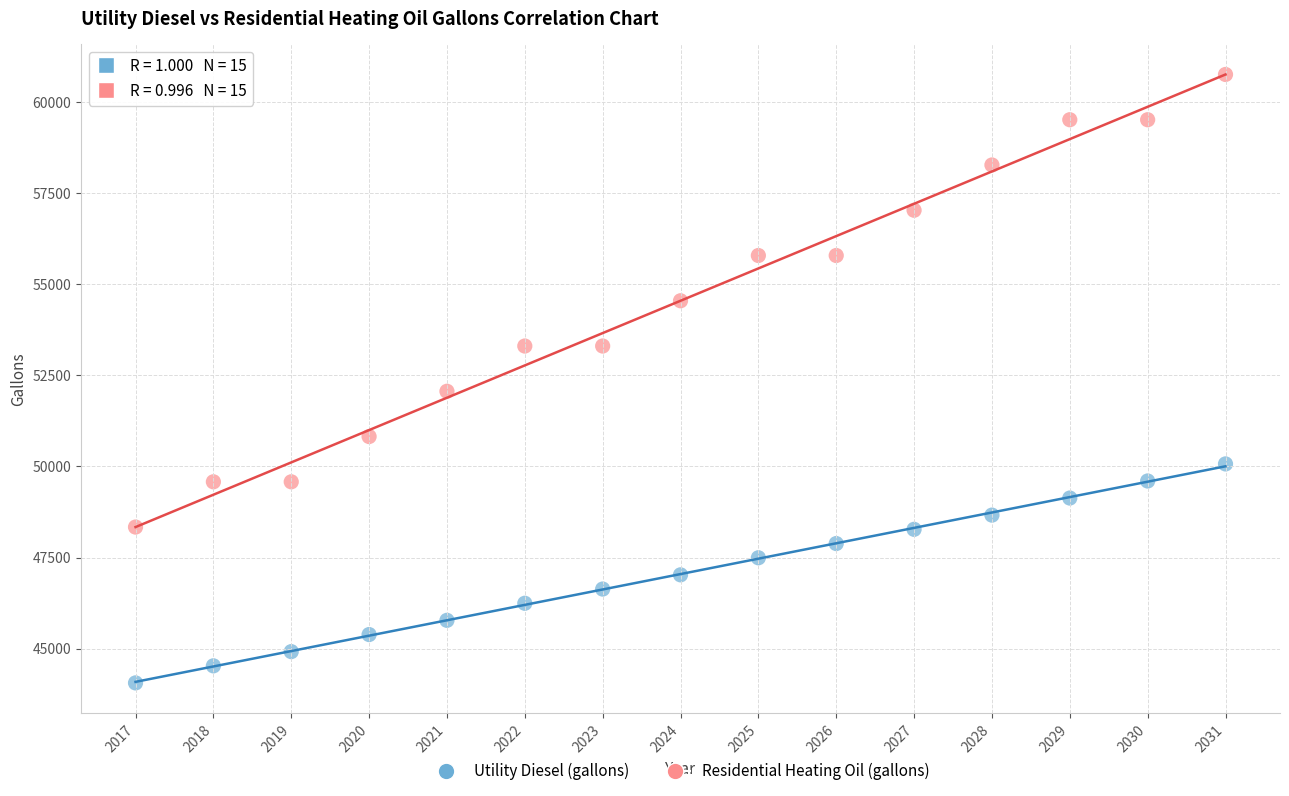

Which series contains the highest Y value?

Residential Heating Oil (gallons)